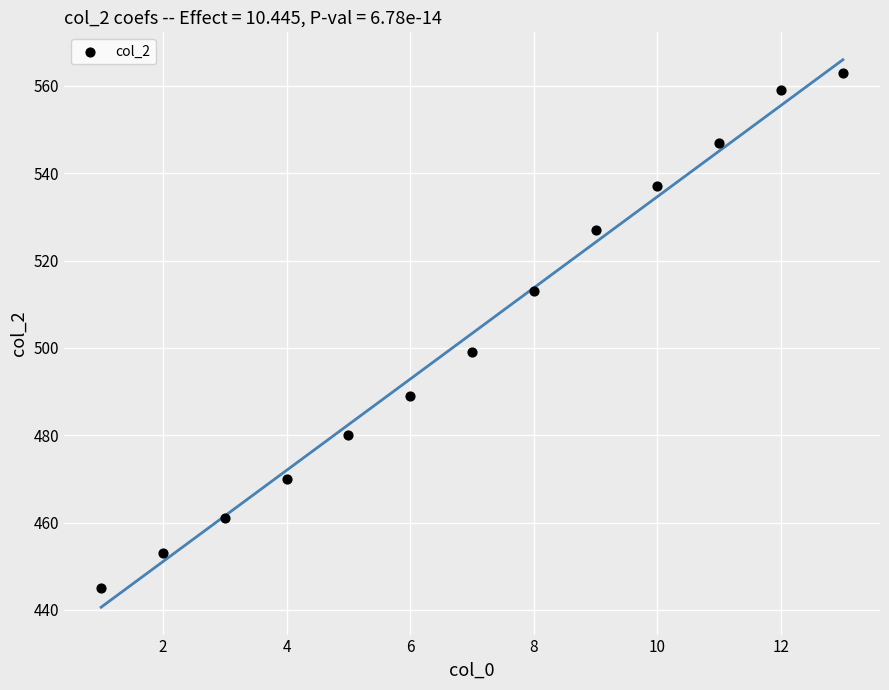

What is the range of Y values (max minus min)?

118